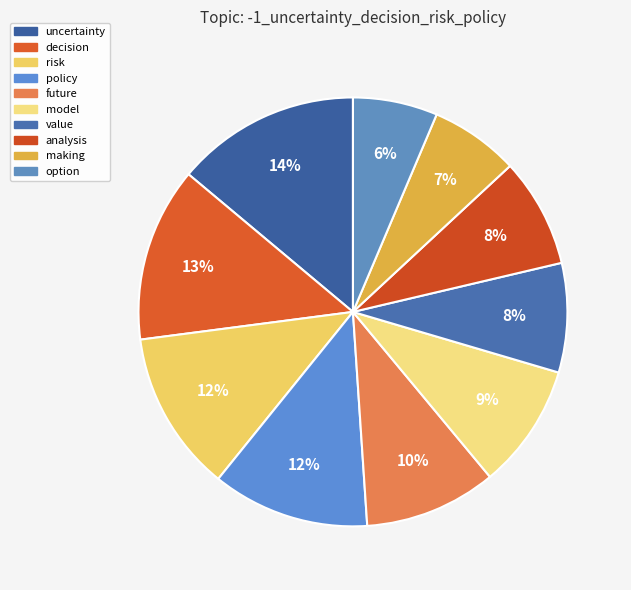

What percentage is the value slice, to the nearest percent?

8%